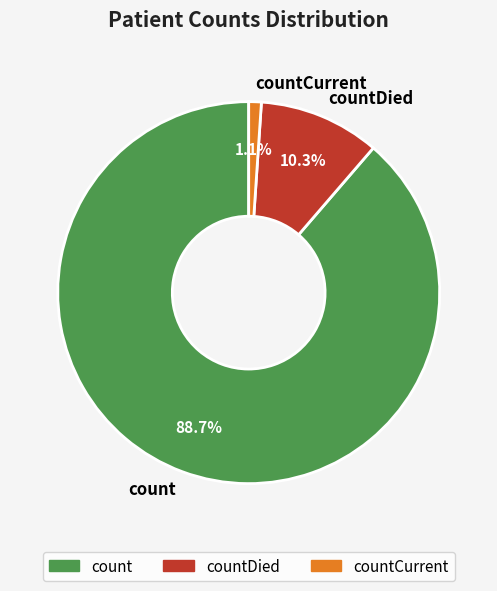

What is the total percentage of countDied and count?

98.9%